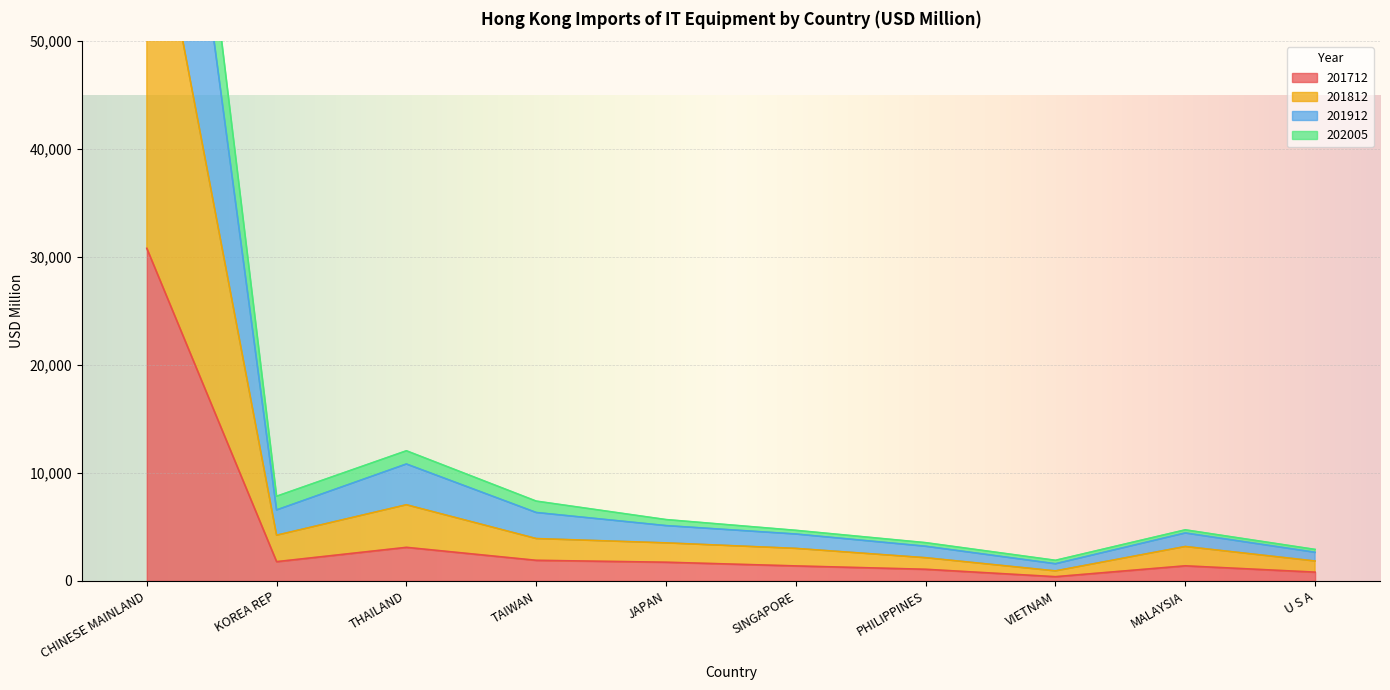

At which category is the sum across all series the highest?

CHINESE MAINLAND